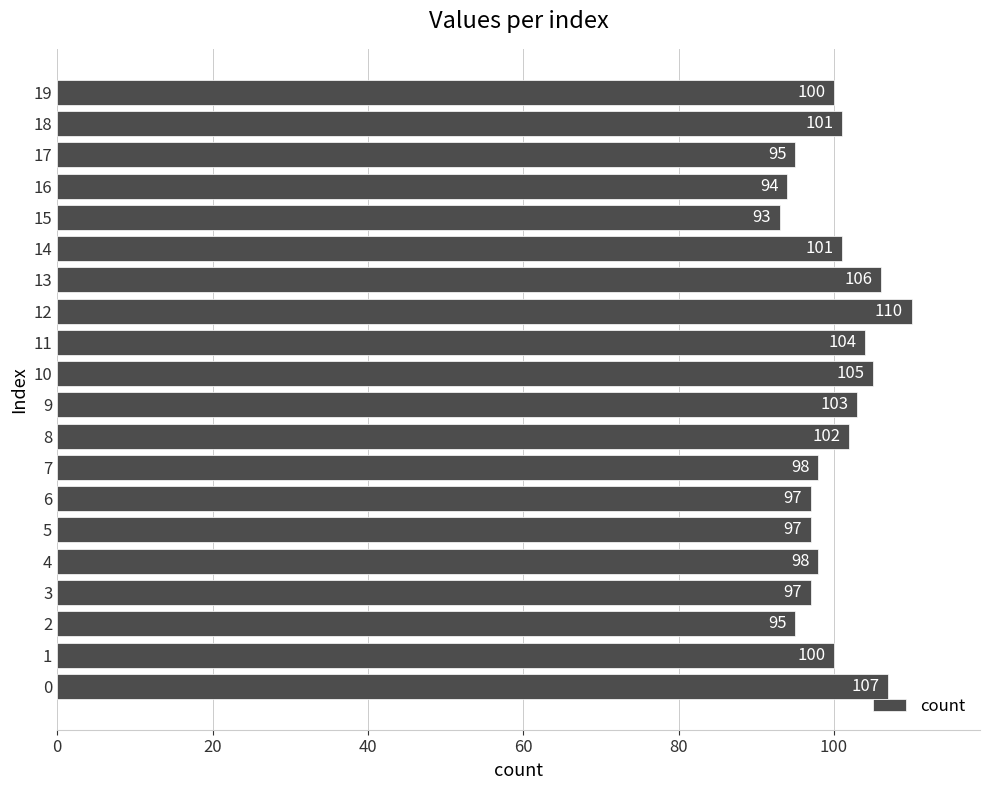

What is the change in value from 10 to 14?

-4